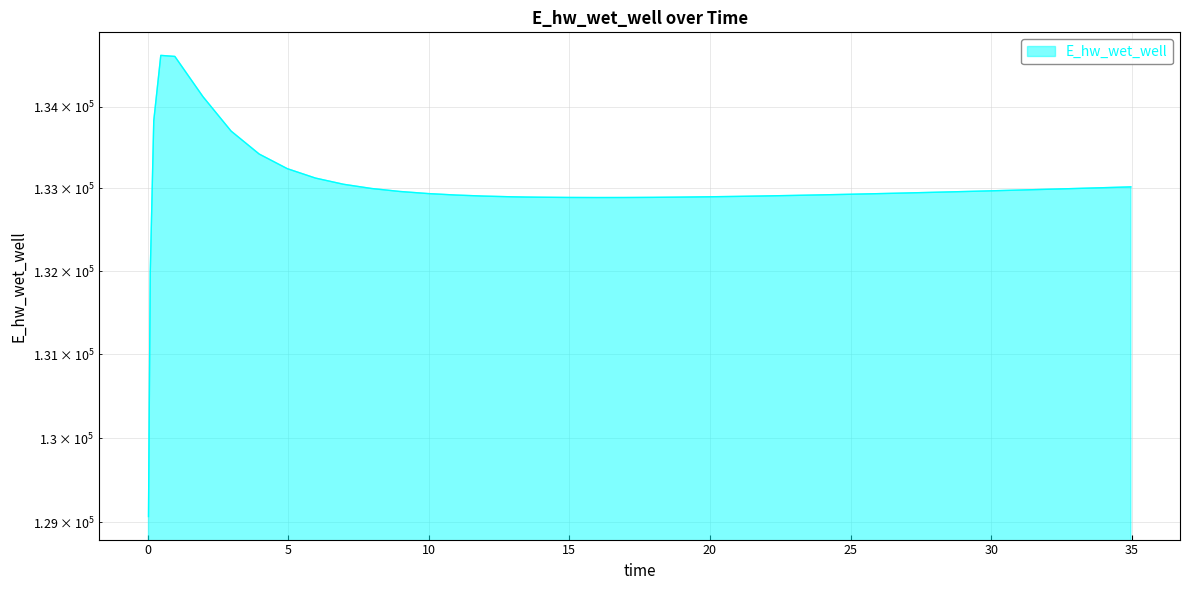

What is the difference between the maximum and minimum values?

5557.8